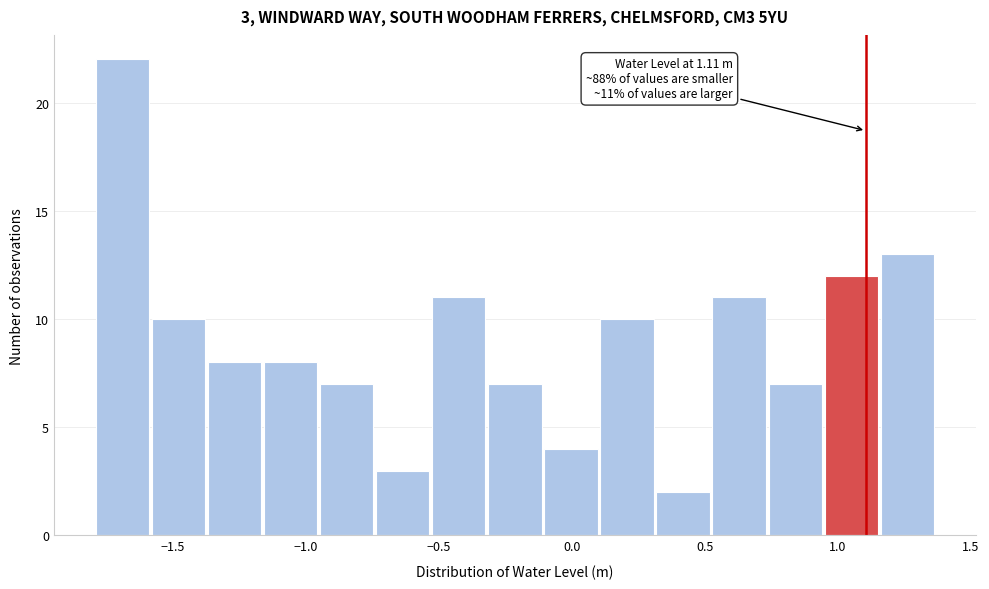

Which range on the x-axis has the tallest bar?

-1.80 to -1.60